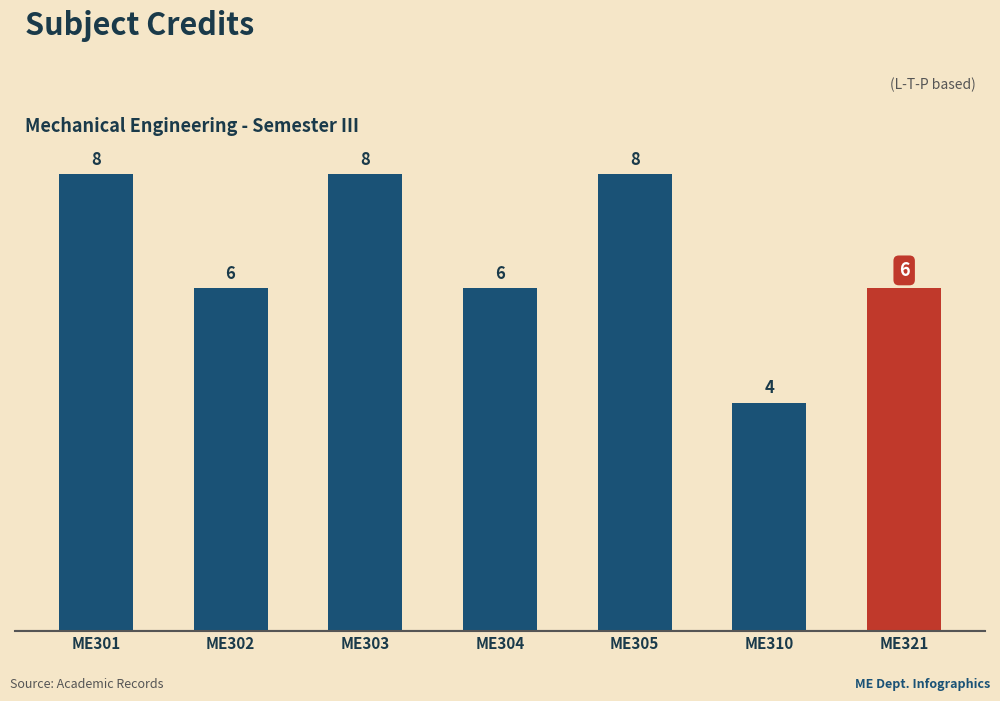

What is the difference between the maximum and minimum values?

4